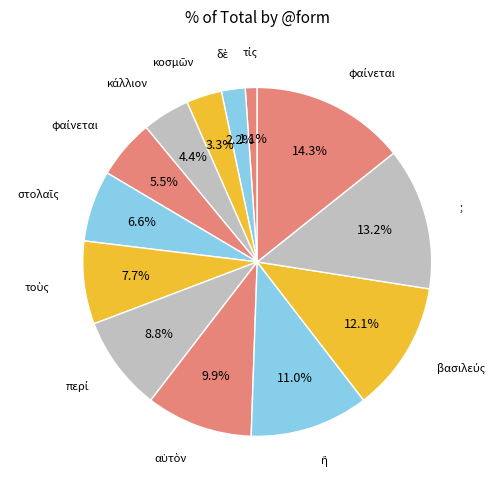

How many segments does this pie chart have?

13